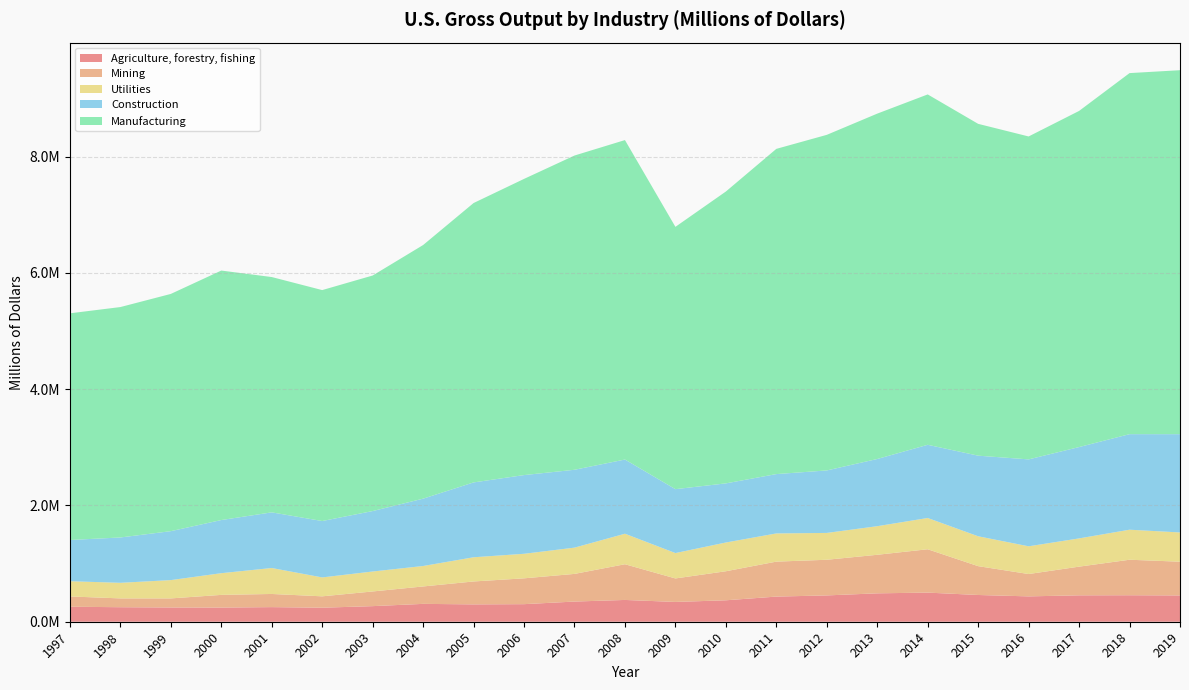

Reading left to right, what are all the values shown in this chart?

Agriculture, forestry, fishing: 1997=257882	1998=249763	1999=245311	2000=243596	2001=251356	2002=241404	2003=268265	2004=307197	2005=298504	2006=302212	2007=347041	2008=374739	2009=340445	2010=368845	2011=432485	2012=452635	2013=488450	2014=500917	2015=459928	2016=436089	2017=454172	2018=455660	2019=452427
Mining: 1997=176871	1998=151537	1999=155814	2000=218050	2001=226107	2002=195472	2003=252388	2004=299469	2005=393954	2006=444218	2007=475551	2008=613984	2009=404018	2010=499297	2011=601186	2012=613049	2013=662888	2014=745419	2015=495972	2016=384264	2017=493146	2018=610566	2019=579935
Utilities: 1997=261979	1998=268067	1999=314786	2000=373248	2001=446479	2002=325154	2003=343152	2004=351750	2005=416184	2006=421955	2007=451593	2008=524896	2009=436451	2010=494486	2011=484889	2012=461485	2013=491663	2014=537642	2015=513760	2016=476843	2017=485757	2018=516322	2019=503226
Construction: 1997=709092	1998=779602	1999=841640	2000=913886	2001=956910	2002=969697	2003=1039480	2004=1158060	2005=1287144	2006=1353620	2007=1339134	2008=1275777	2009=1098960	2010=1016651	2011=1020485	2012=1074580	2013=1155700	2014=1258772	2015=1386108	2016=1494812	2017=1570769	2018=1643111	2019=1689986
Manufacturing: 1997=3897971	1998=3962464	1999=4079847	2000=4290462	2001=4046832	2002=3971611	2003=4050673	2004=4361729	2005=4804582	2006=5093517	2007=5404030	2008=5493739	2009=4511065	2010=5019104	2011=5592871	2012=5771296	2013=5939329	2014=6025468	2015=5706328	2016=5553361	2017=5780421	2018=6209281	2019=6259231